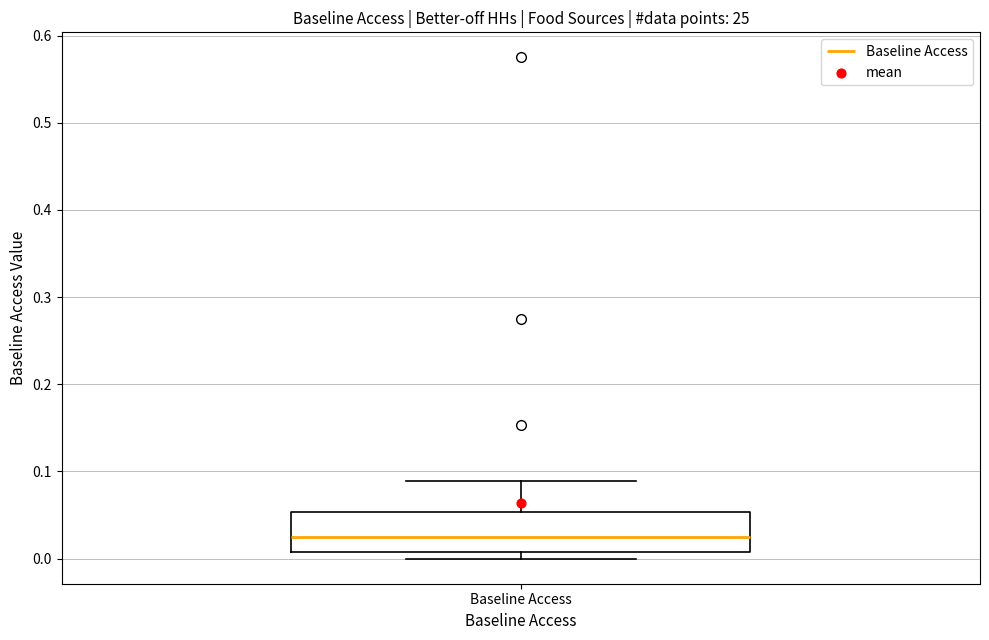

Read this box plot against the y-axis: the position of the median line, the range covered by the box, and the ends of both whiskers. The values are not printed on the chart, so give them approximately, as read against the axis.

median 0.03, box 0.01 to 0.05, whiskers 0.00 to 0.09